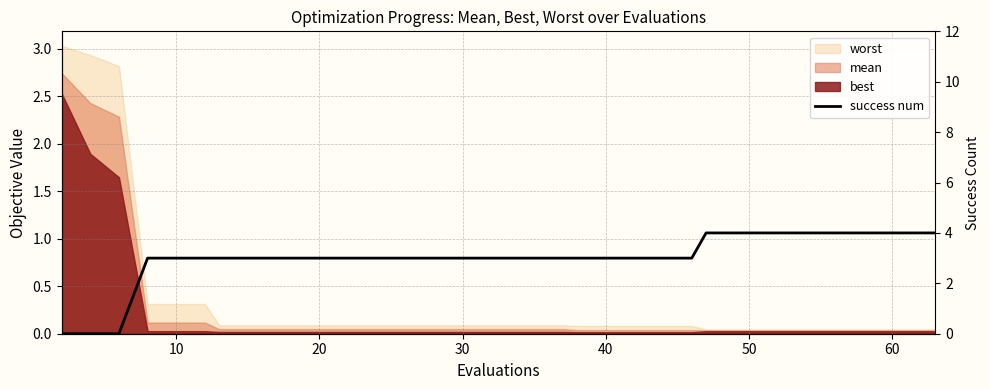

How many data points does each series have?

20